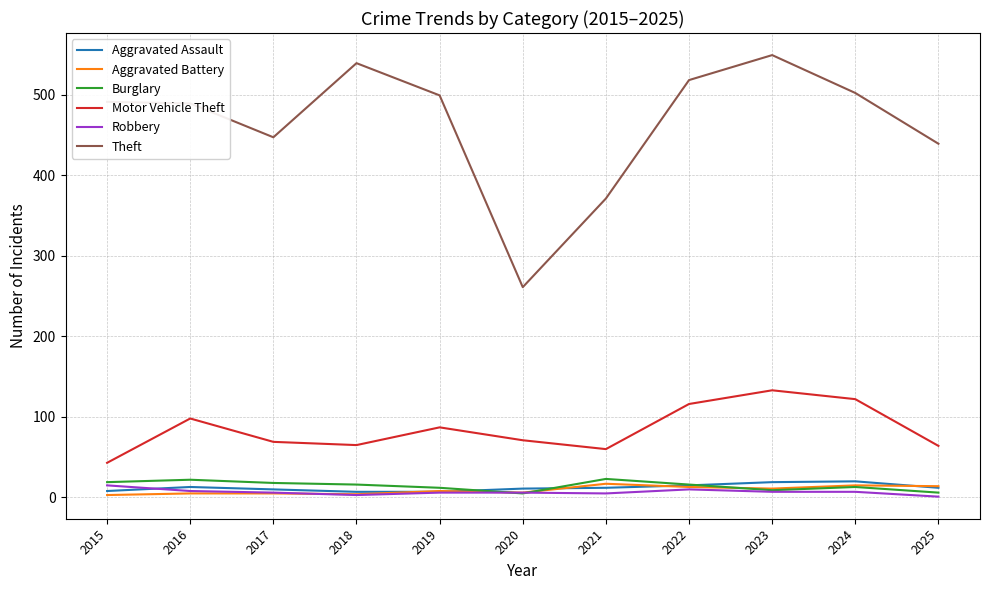

The Aggravated Battery series shows 5 at 2017. True or false?

True